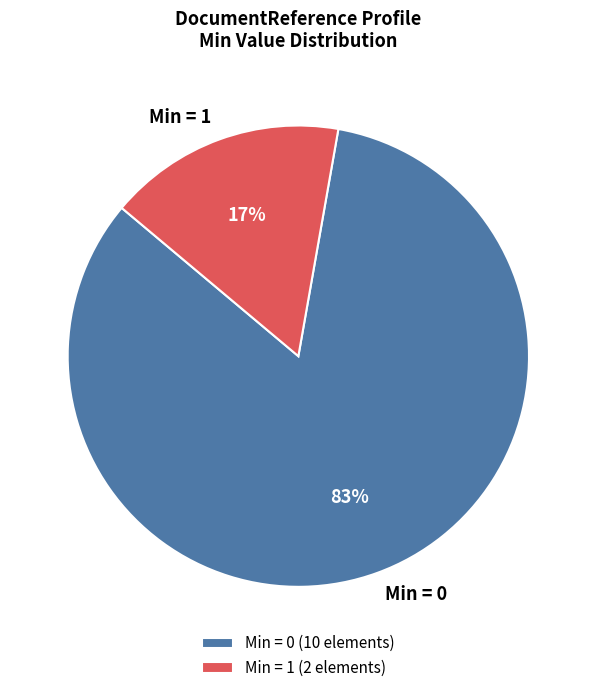

Does any single category account for the majority?

Yes